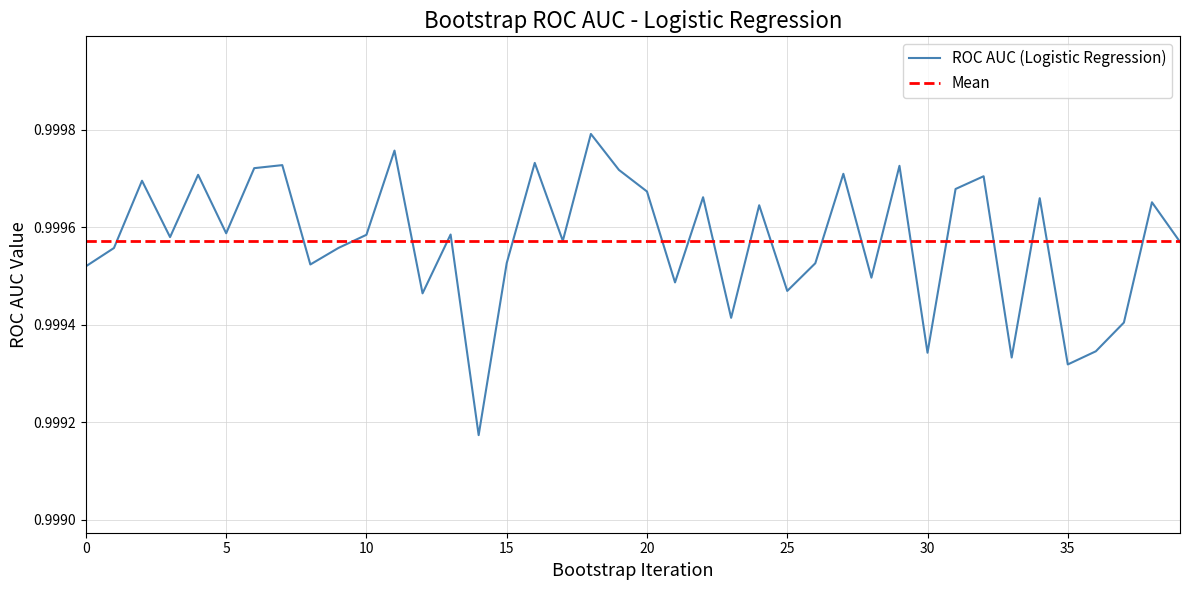

Count the number of data series in this chart.

1